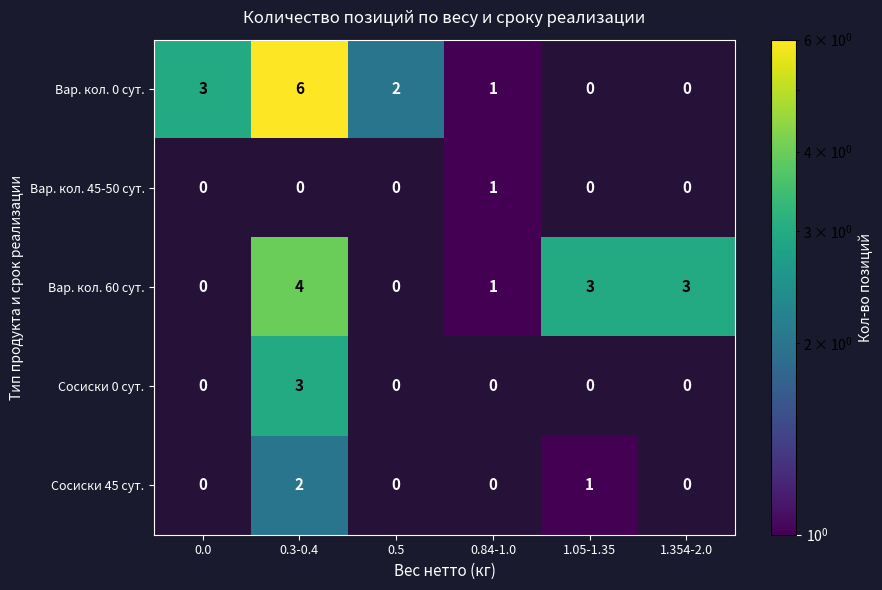

Which series has the largest range (max minus min)?

Вар. кол. 0 сут.